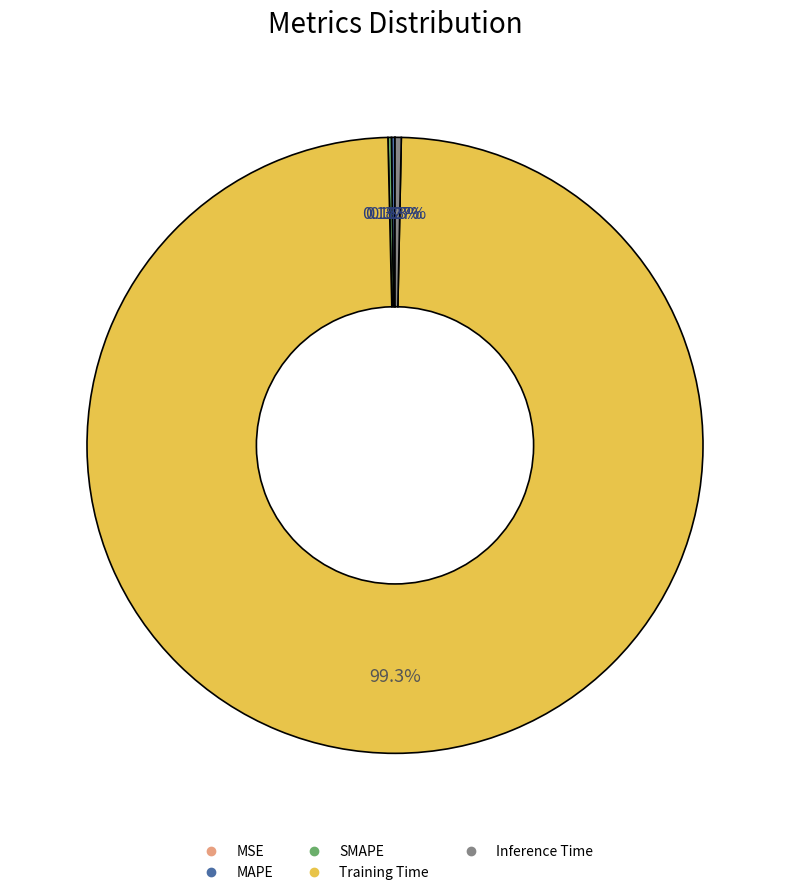

Does Training Time represent more than half of the total?

Yes